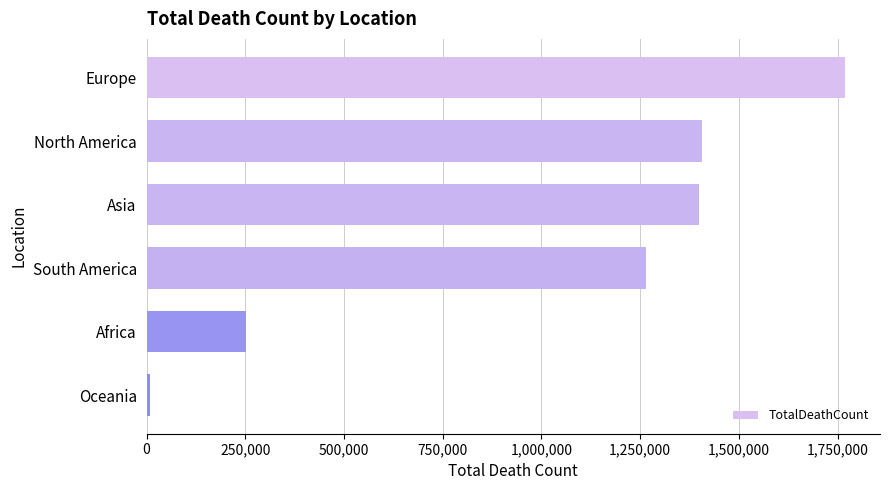

Reading top to bottom, extract all data points from this chart.

Europe=1768696	North America=1407701	Asia=1398561	South America=1263902	Africa=251599	Oceania=8835